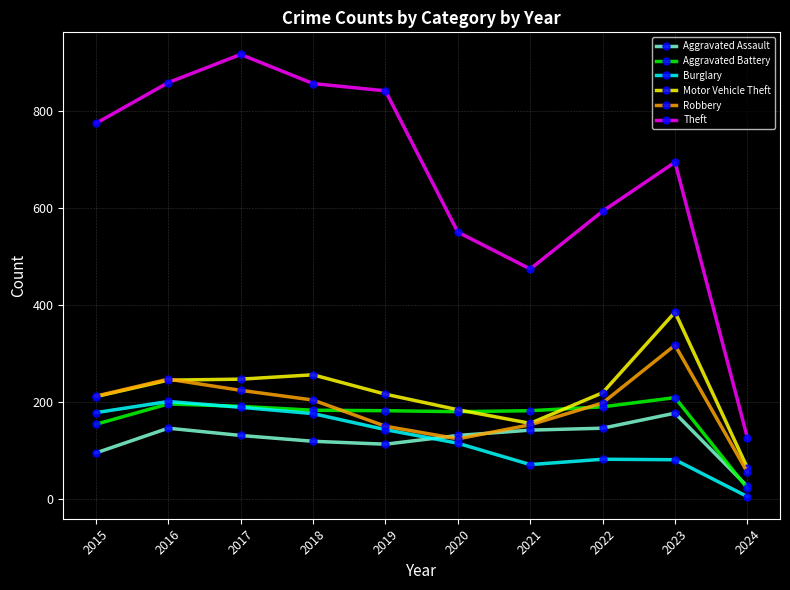

What is the approximate value of Burglary at 2020?

115